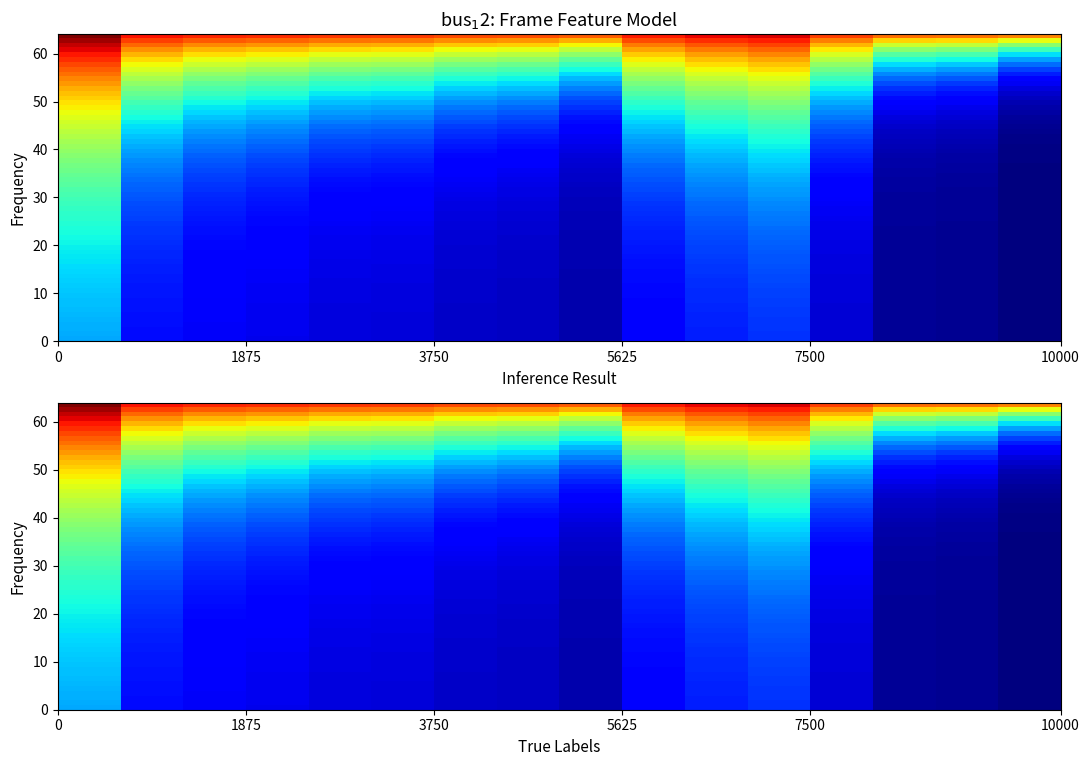

What is the difference between the second highest and minimum values?

0.2